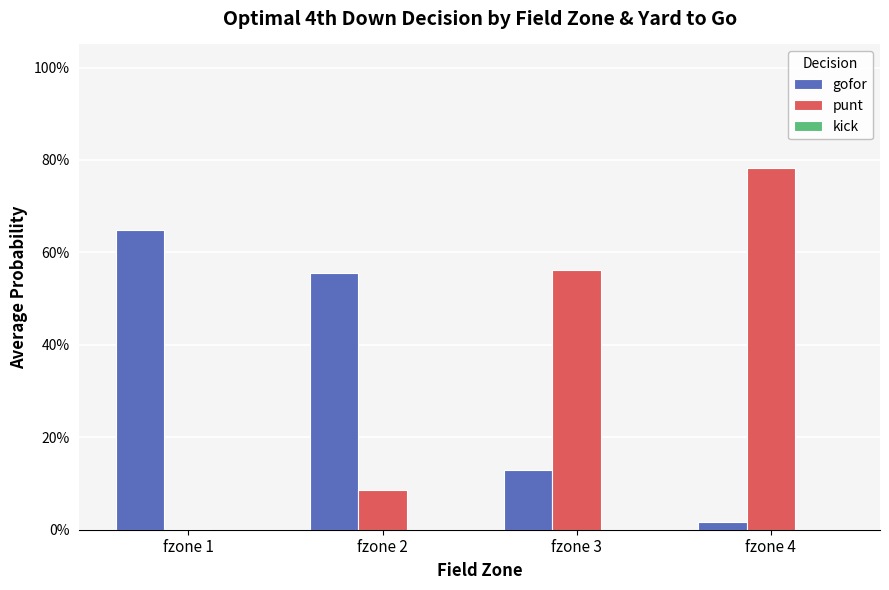

Is it true that gofor equals 0.0 at fzone 4?

False